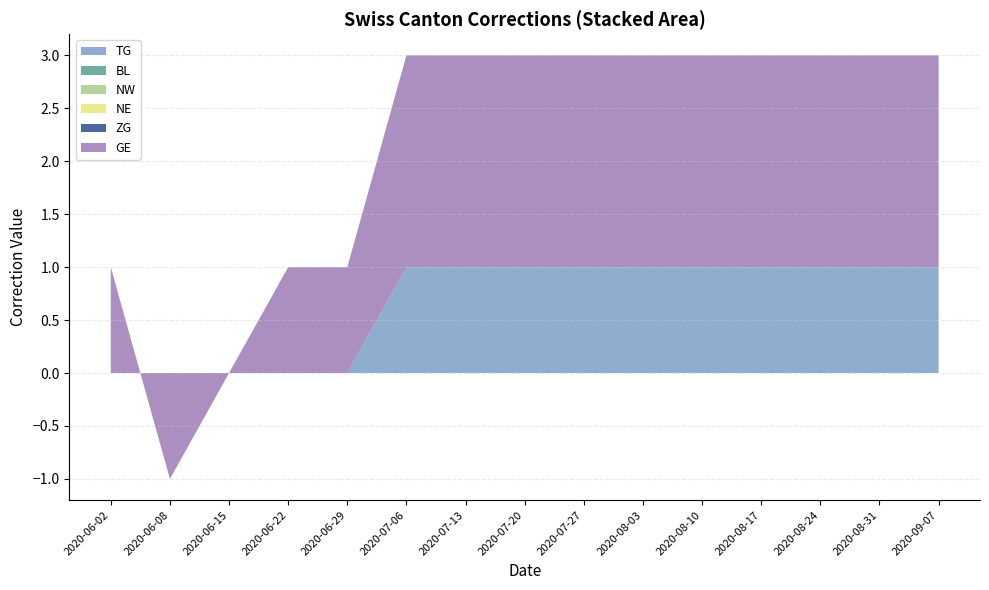

At which label does NE reach its peak?

2020-08-17